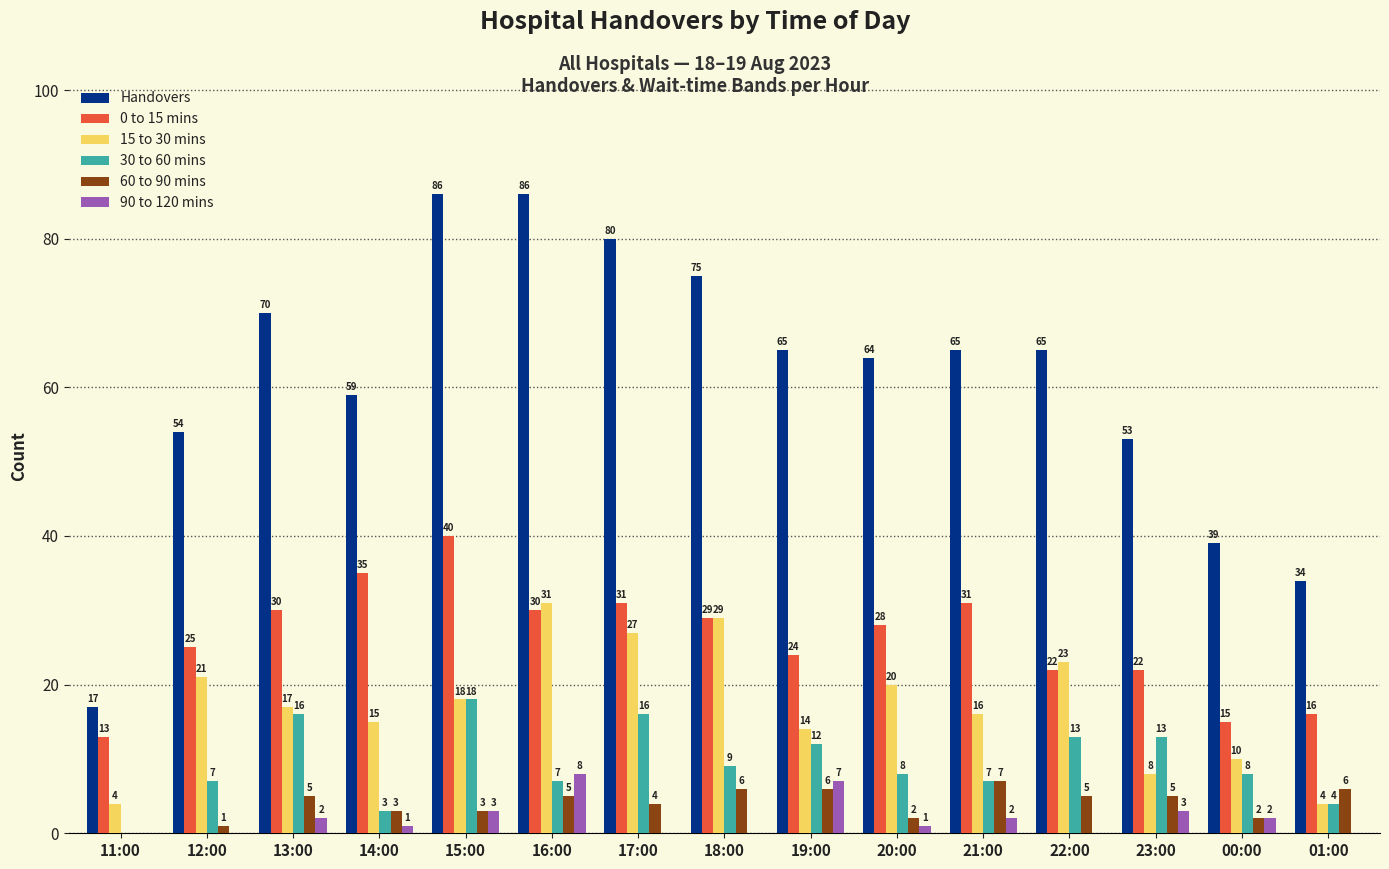

How many positive values does the 60 to 90 mins series have?

14